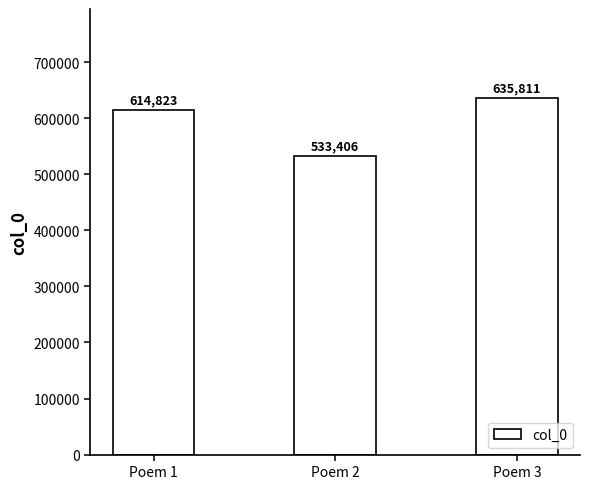

Count the values in the range 533406 to 635811.

3